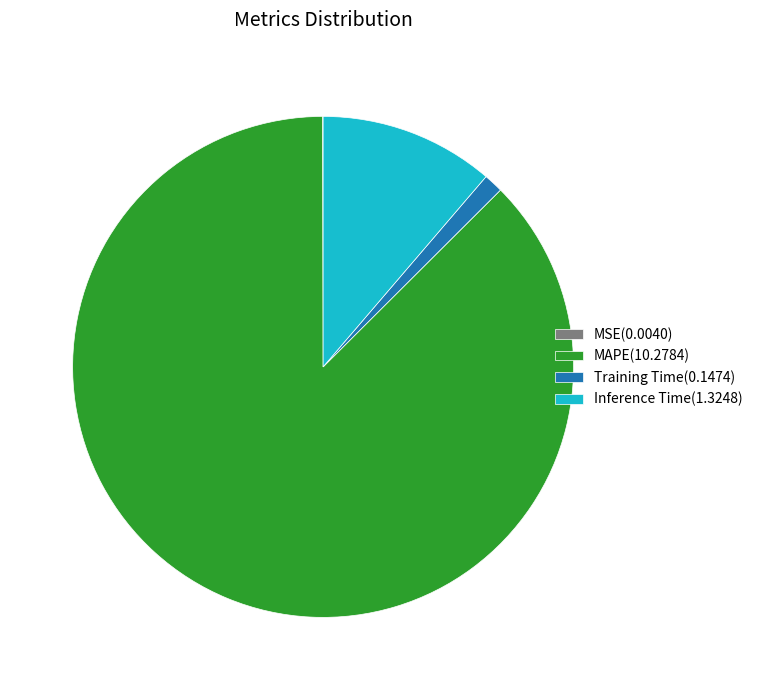

Combined, do MAPE(10.2784) and Inference Time(1.3248) account for over 50%?

Yes